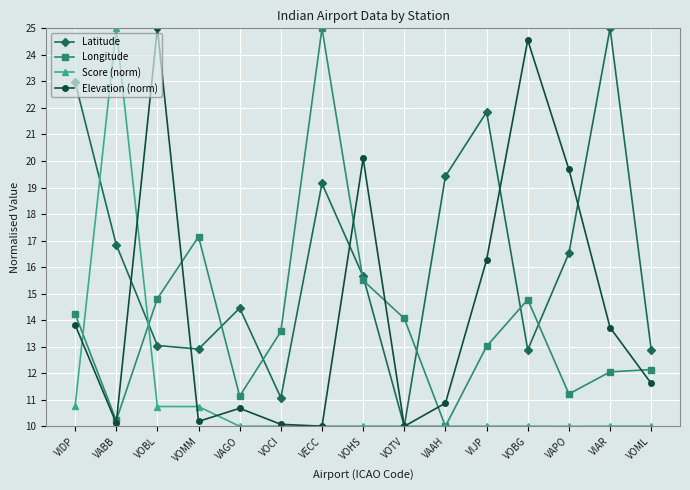

How many series are shown in this chart?

4